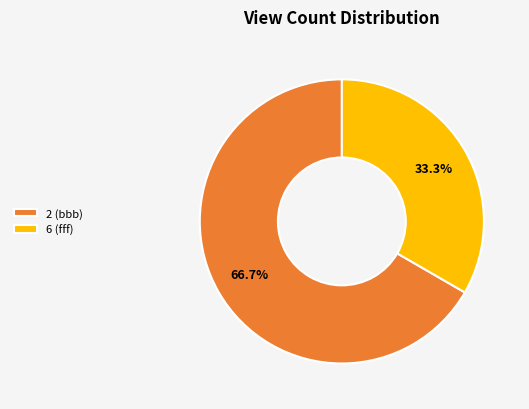

Which slice is the smallest?

6 (fff)